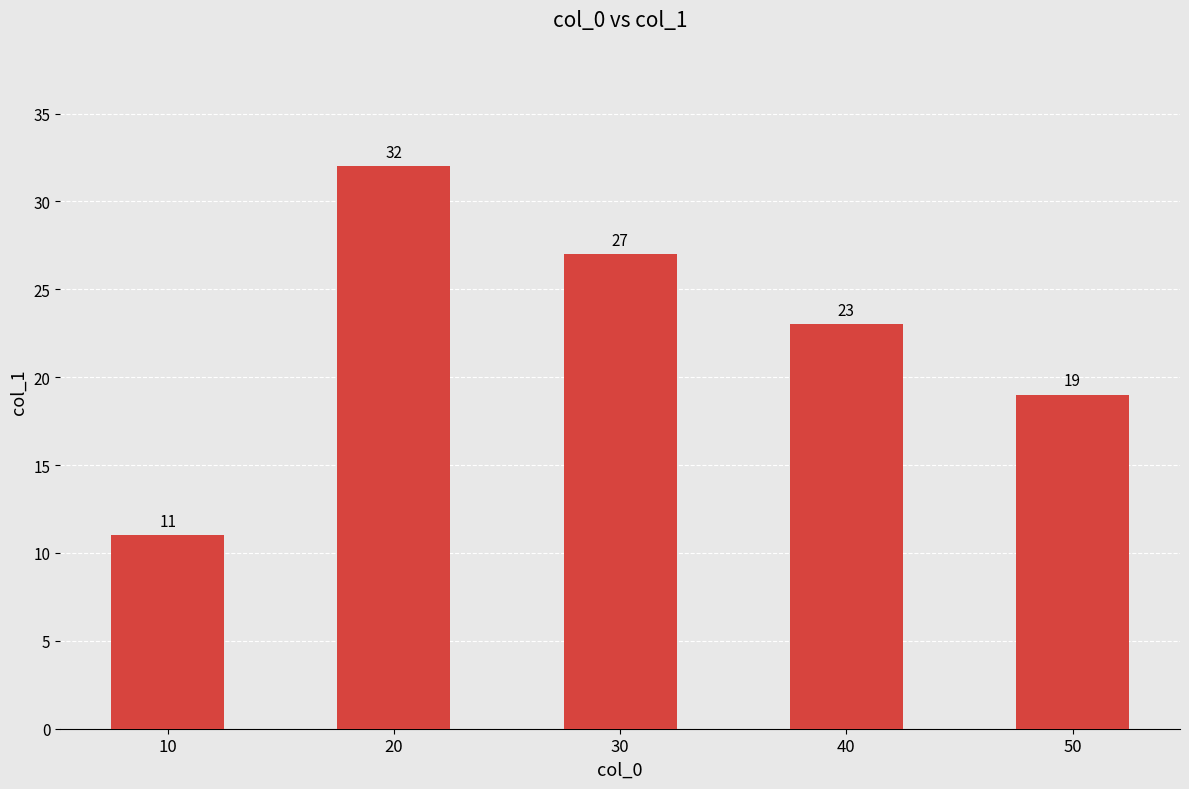

Reading left to right, transcribe all the data shown in this chart.

11	32	27	23	19